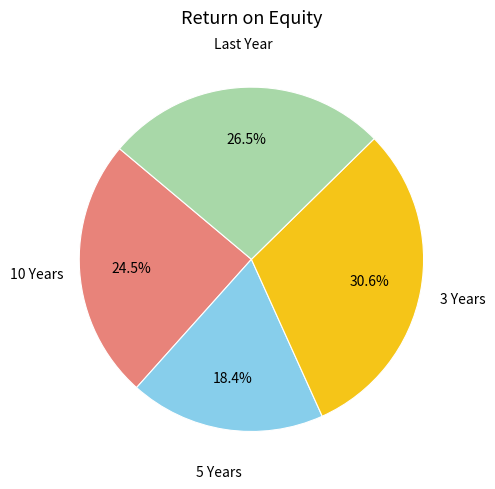

Rank the categories by value from lowest to highest.

5 Years, 10 Years, Last Year, 3 Years